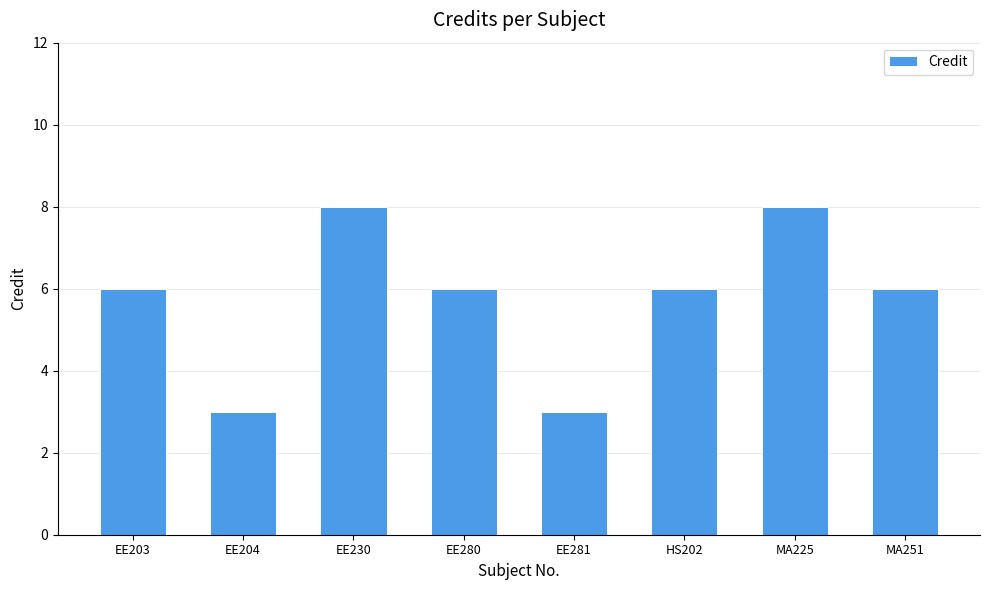

What is the difference between the values at EE204 and EE280?

3